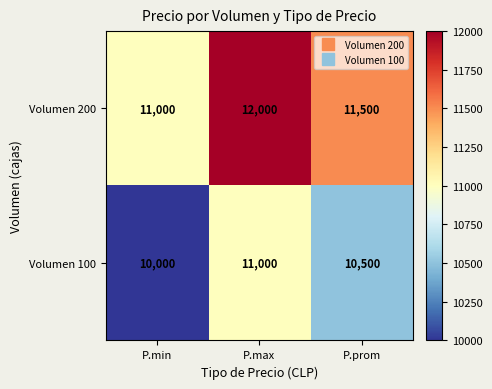

How many data points in Volumen 100 are less than 10500?

1